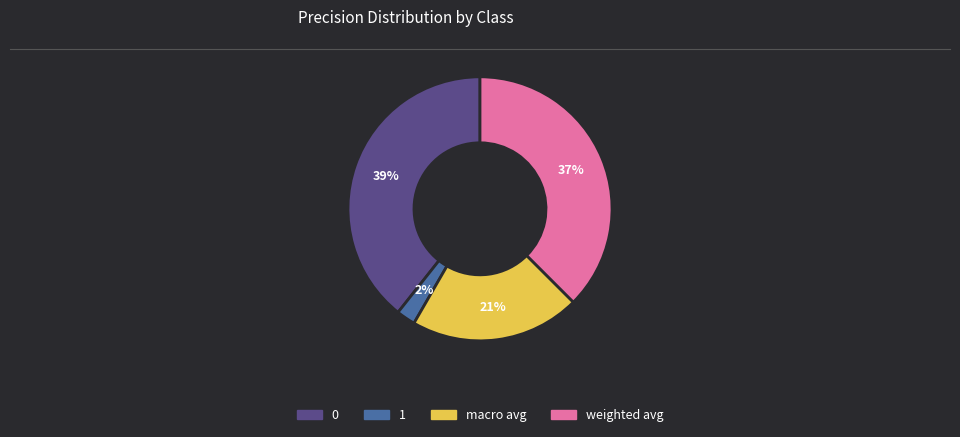

To the nearest percent, what percentage of the pie is 0?

39%